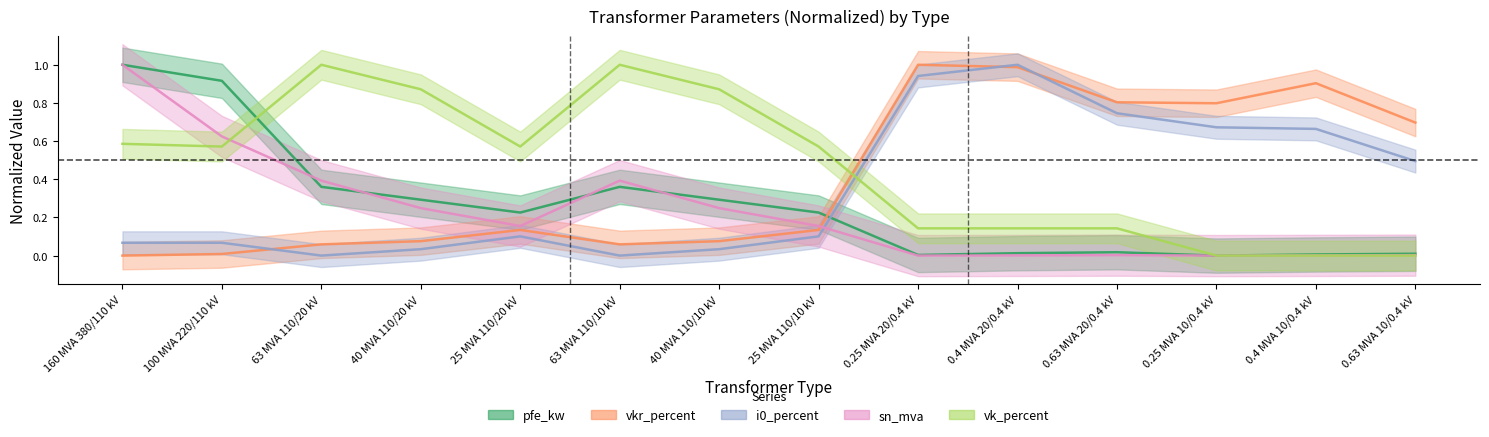

List the series in order of their peak value, highest first.

pfe_kw, vkr_percent, i0_percent, sn_mva, vk_percent